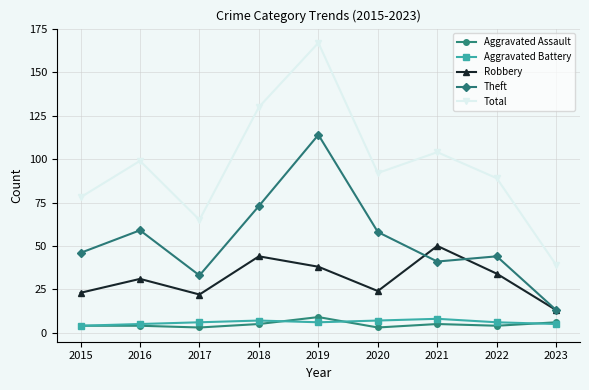

Reading left to right, transcribe all the data shown in this chart.

Aggravated Assault: 4	4	3	5	9	3	5	4	6
Aggravated Battery: 4	5	6	7	6	7	8	6	5
Robbery: 23	31	22	44	38	24	50	34	13
Theft: 46	59	33	73	114	58	41	44	13
Total: 78	99	65	130	167	92	104	89	39